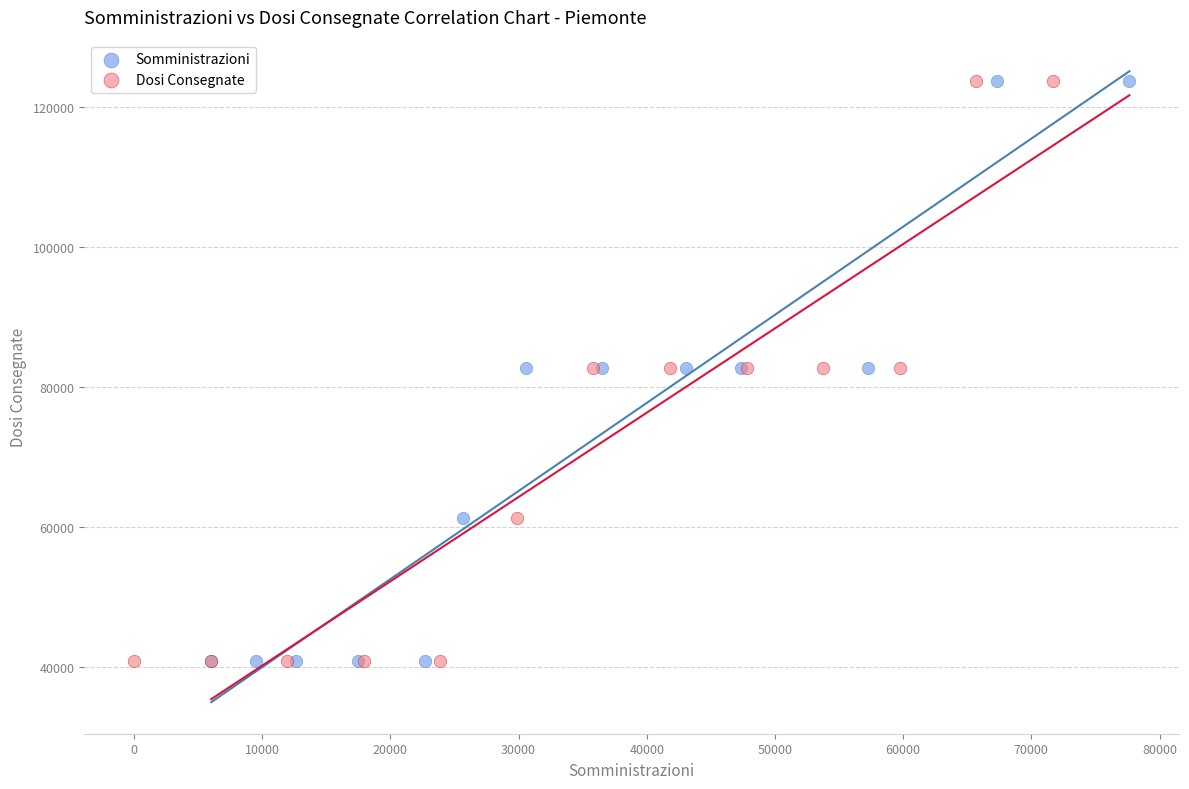

What are all the series names shown in the legend?

Somministrazioni, Dosi Consegnate